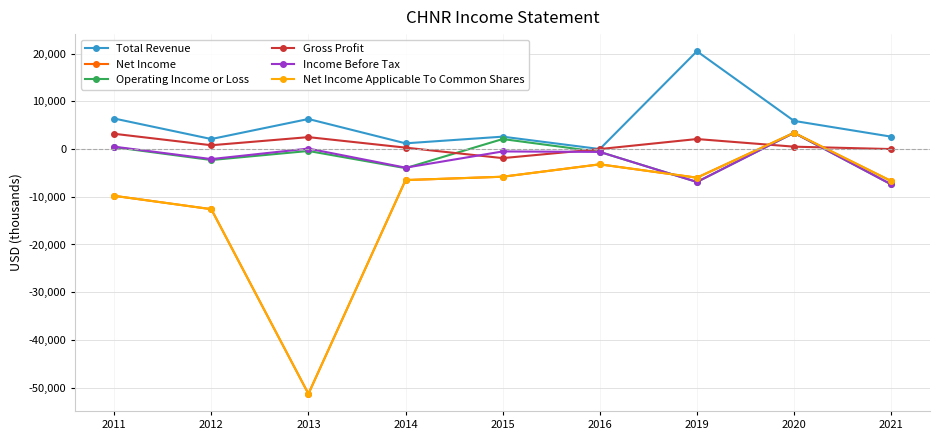

Rank the categories by Operating Income or Loss value from highest to lowest.

2020, 2015, 2011, 2013, 2016, 2012, 2014, 2019, 2021